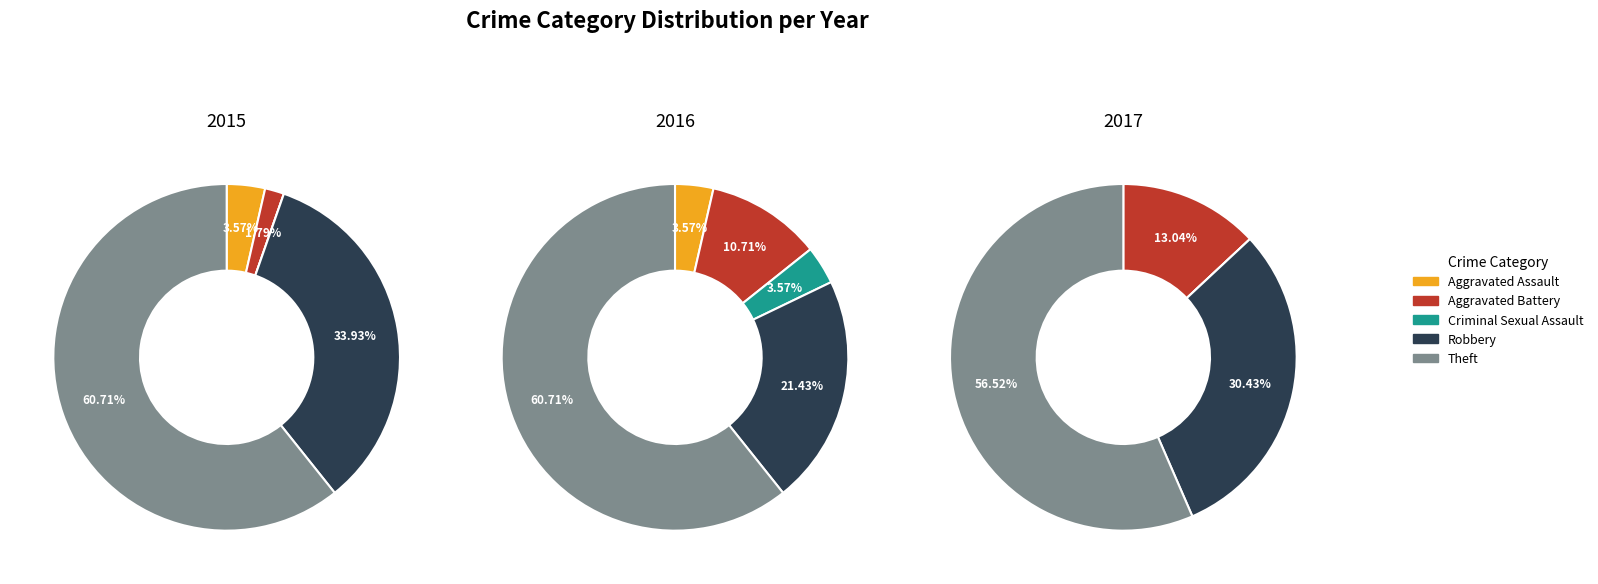

To the nearest percent, what percentage of the pie is Theft?

57%